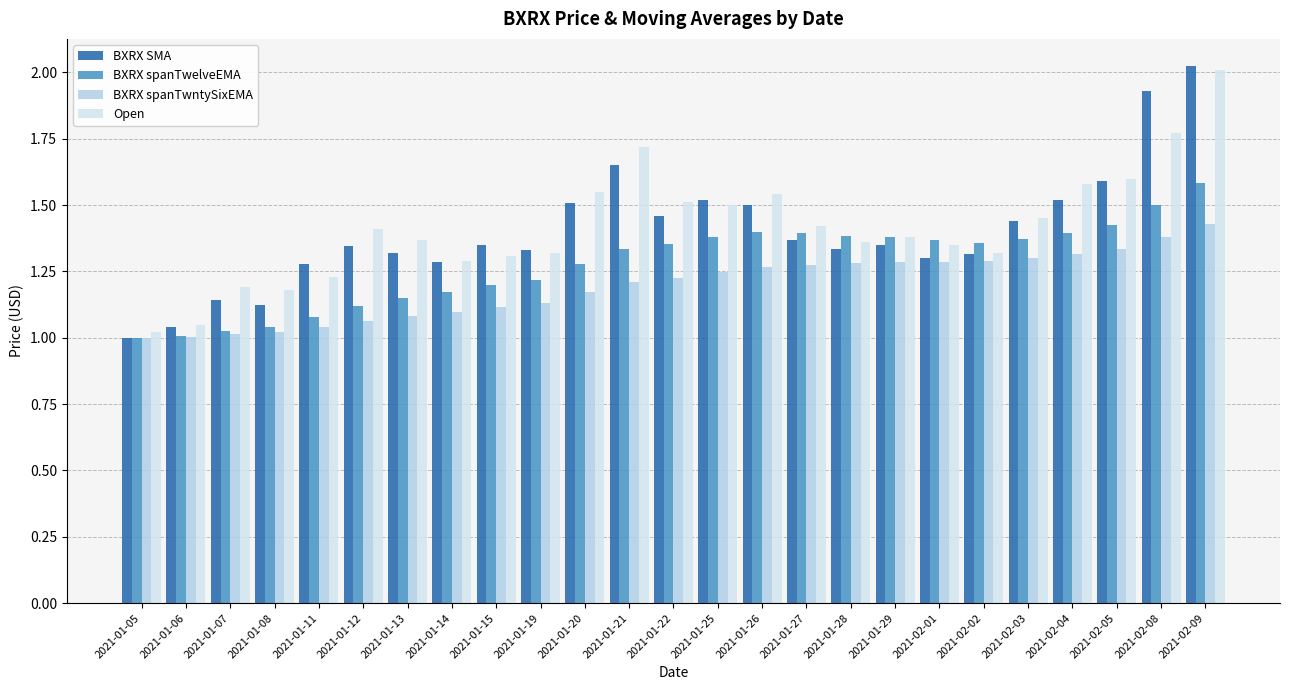

How many categories are shown in the chart?

25